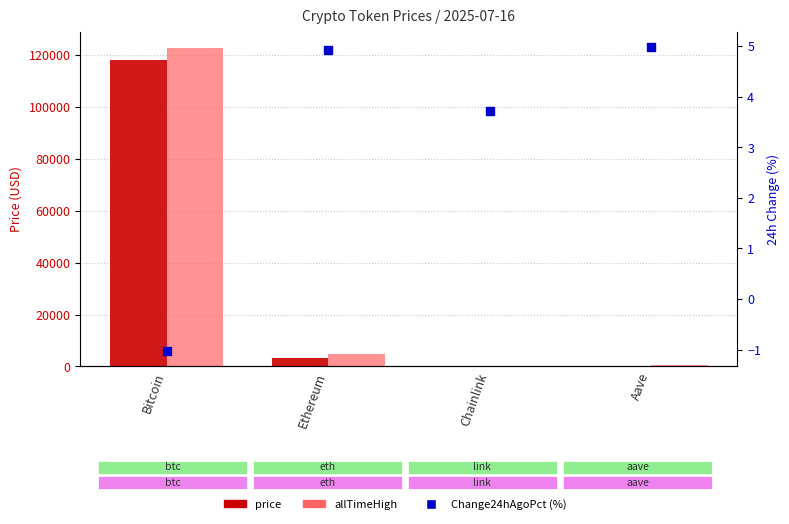

At how many categories does at least one series exceed 4897?

1